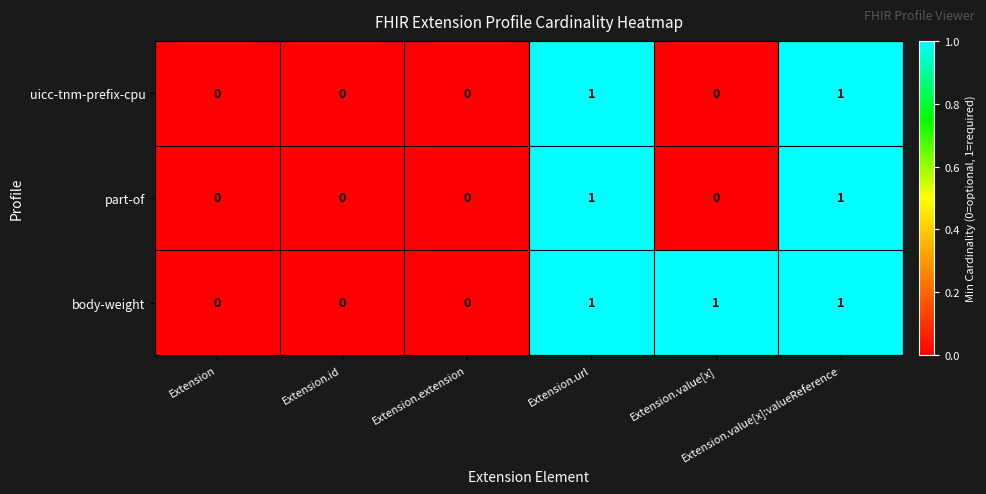

How many body-weight values are between 0 and 1?

6